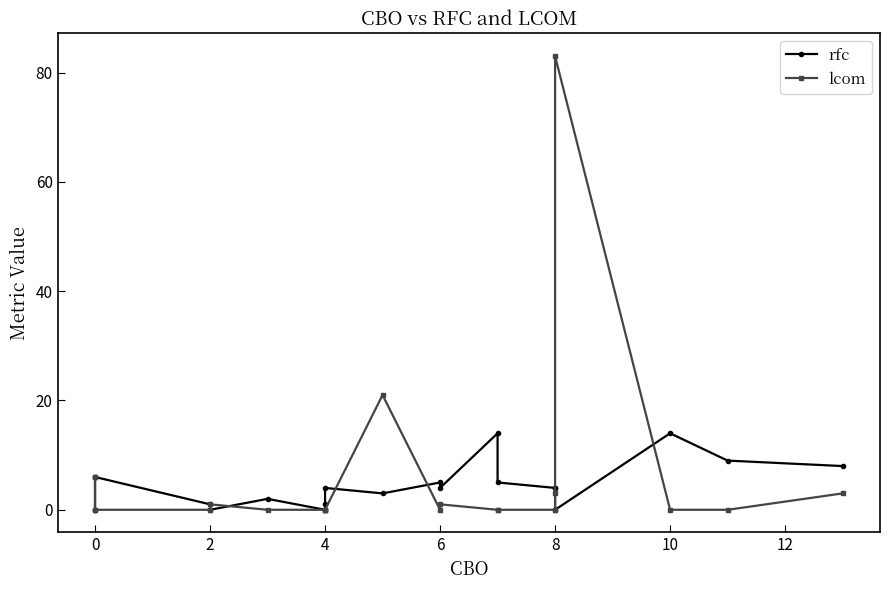

Between 8 and 0, which is larger?

8